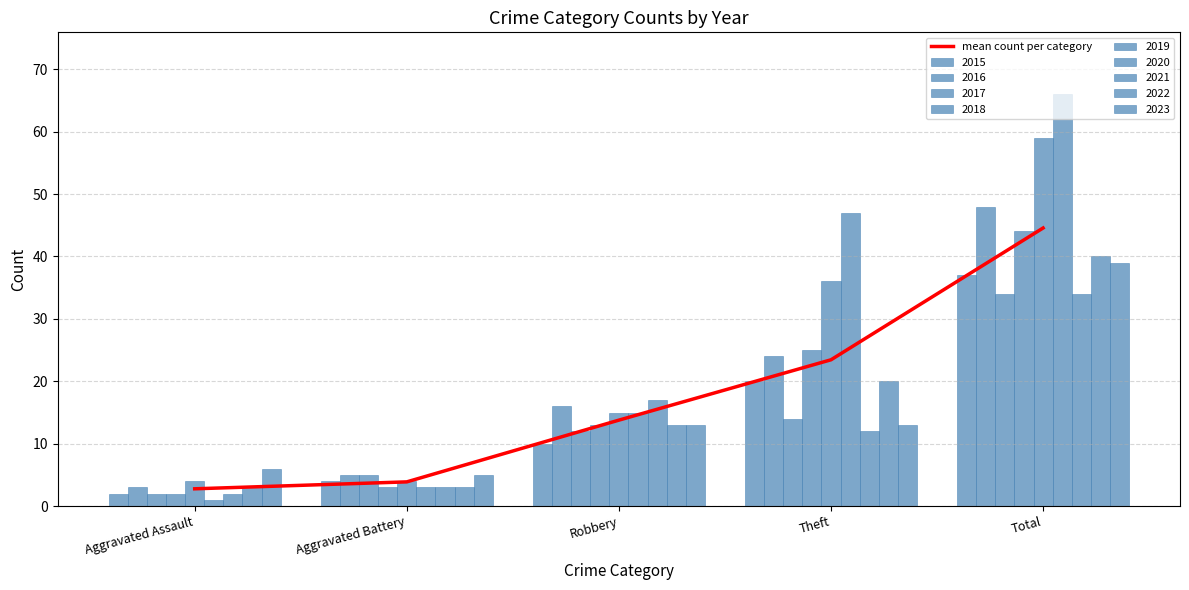

Is it true that the value at Theft is 23.4?

True